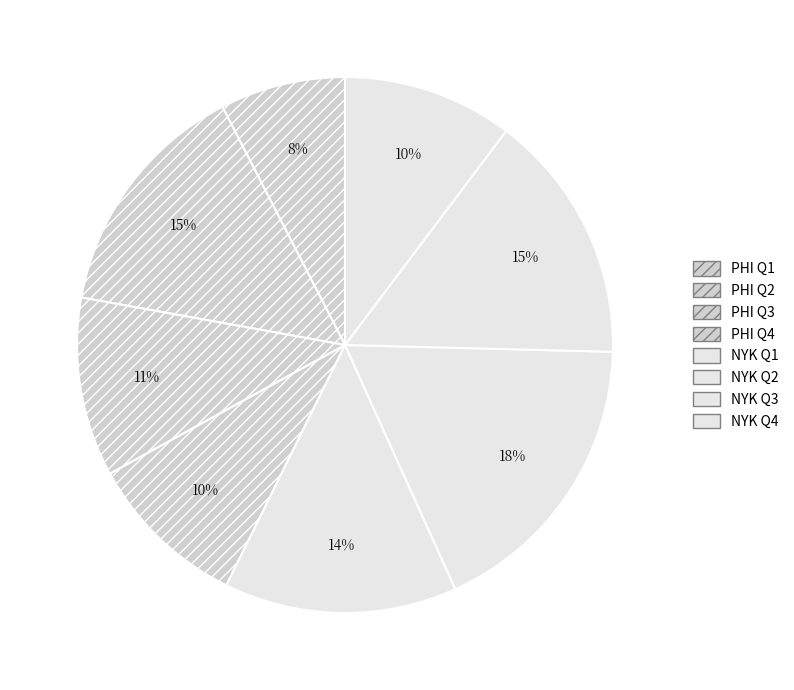

To the nearest percent, what is the difference between the PHI Q1 and NYK Q2 slice percentages?

10%